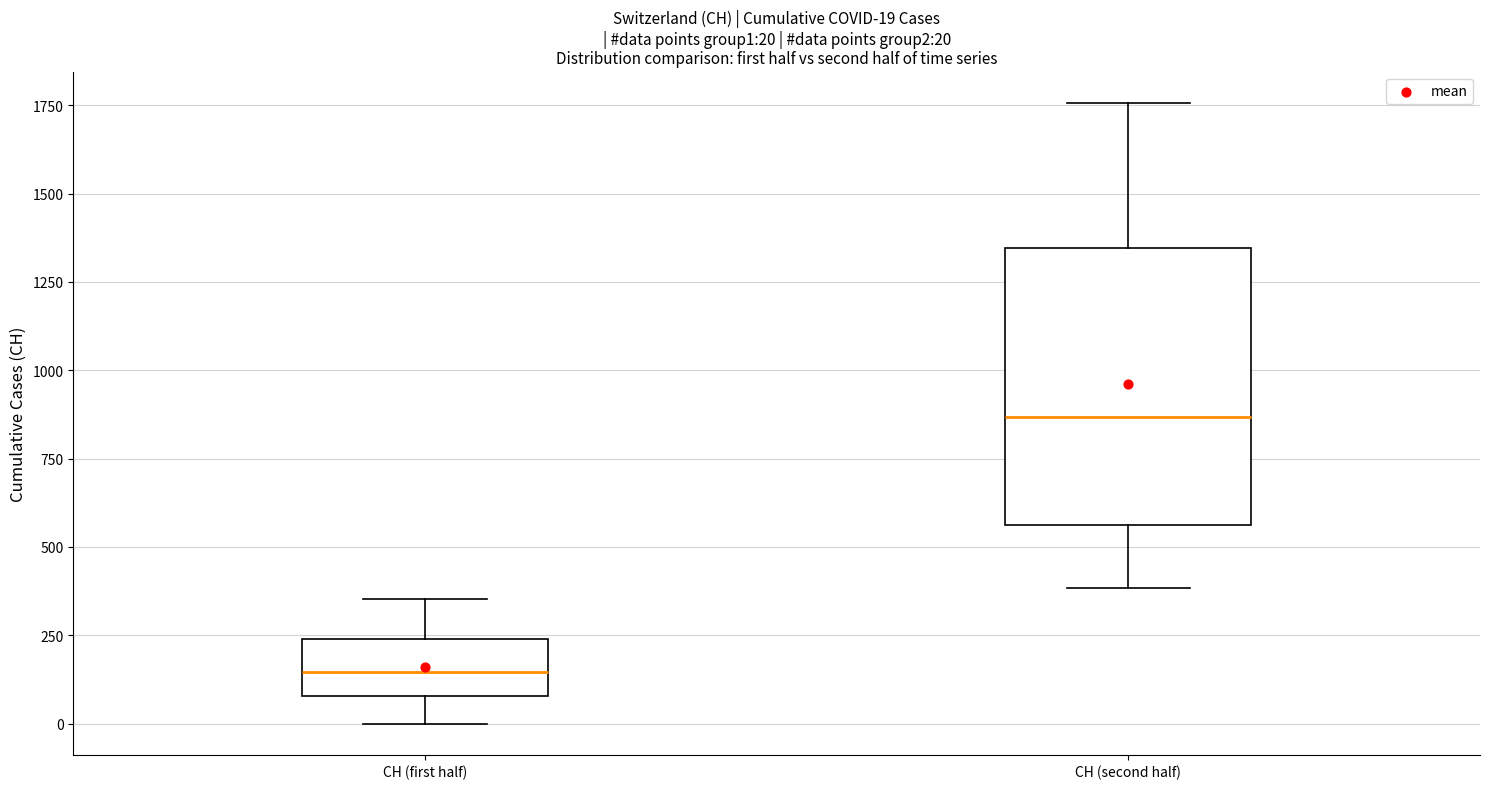

Which box is the tallest, from its lower edge to its upper edge?

CH (second half)